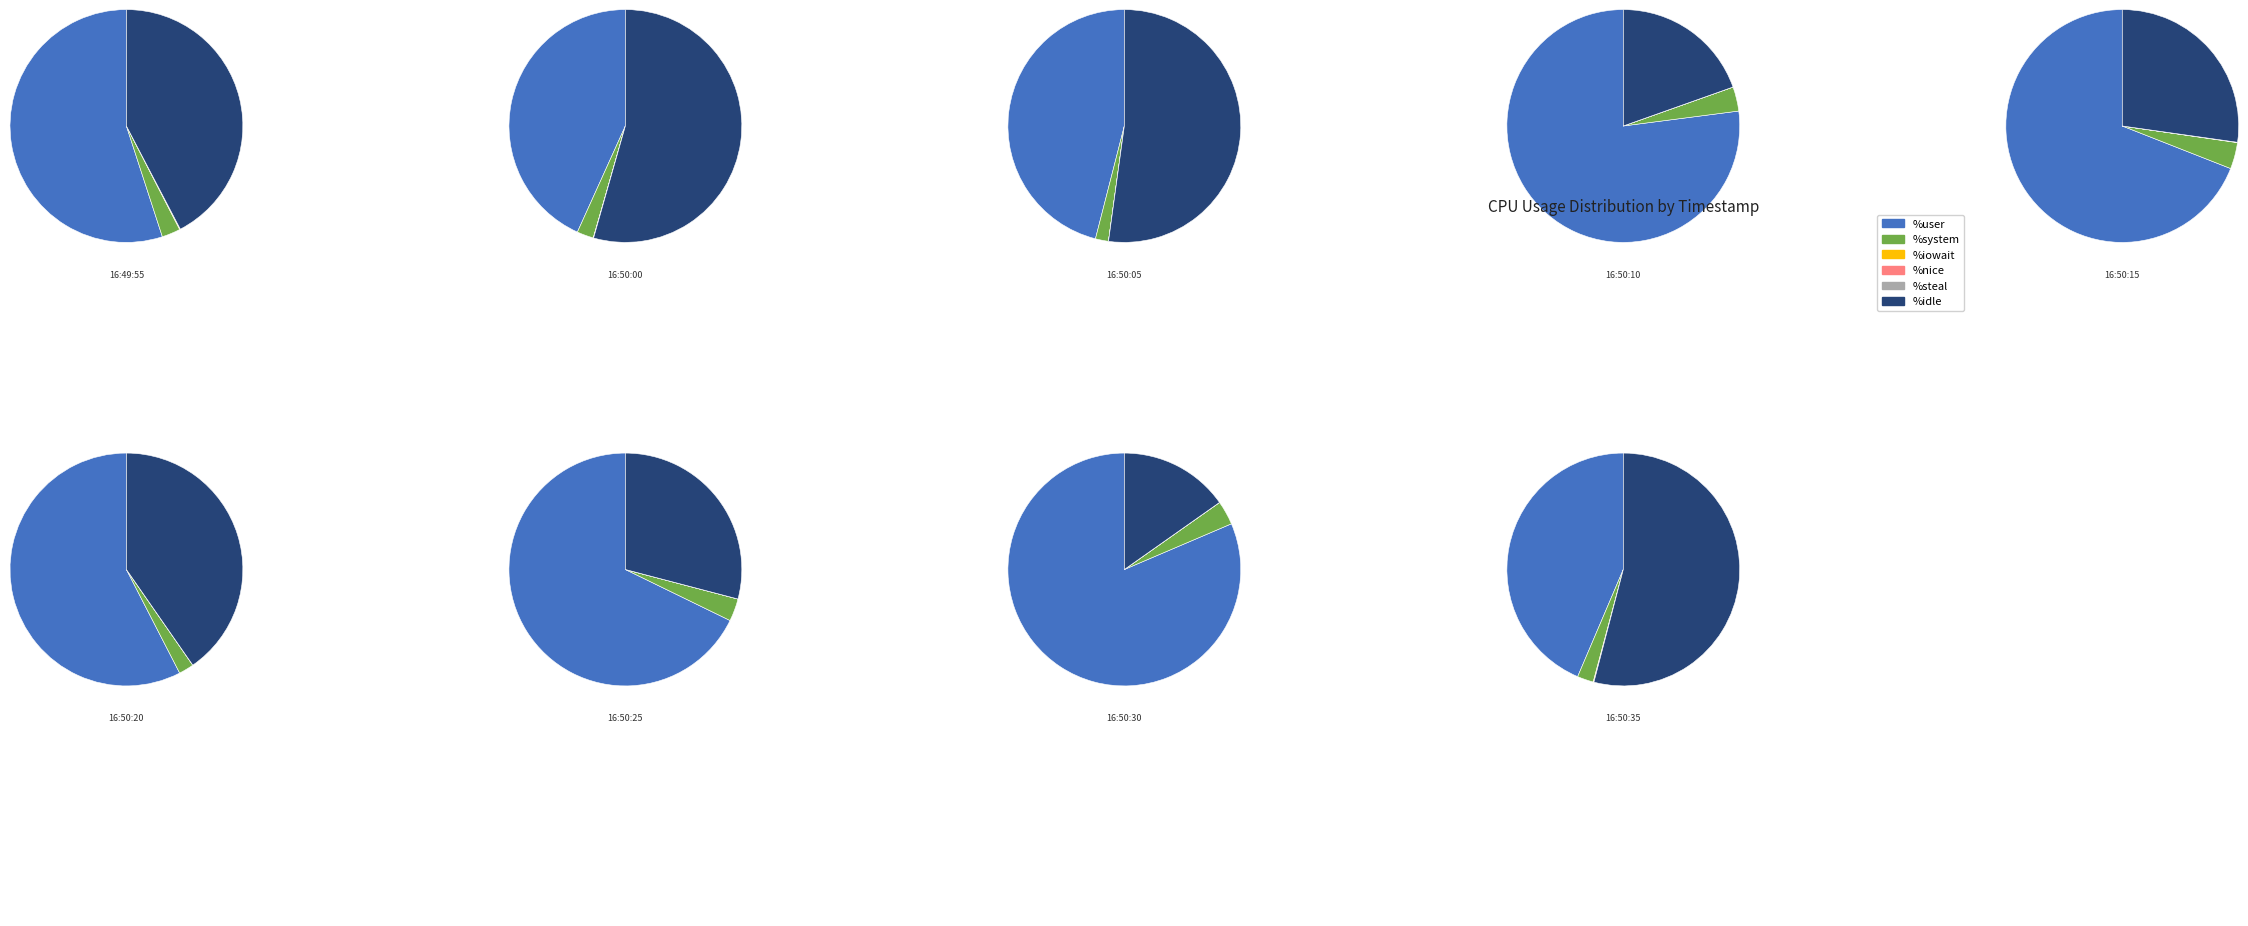

What is the largest slice in the pie chart?

16:50:30